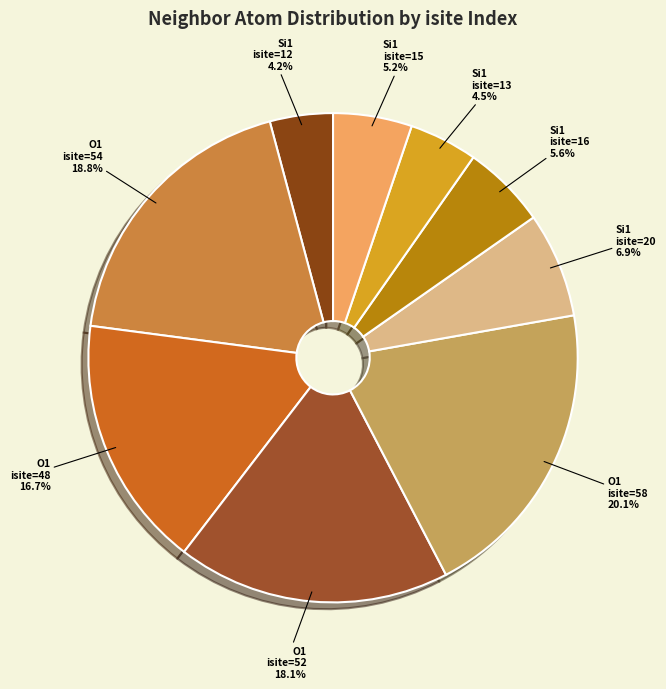

Count the number of slices in the pie.

9